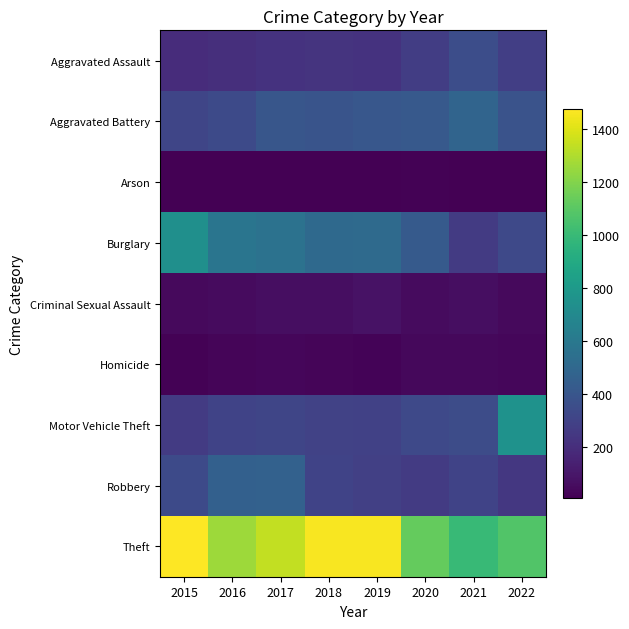

What is the spread (max minus min) of values at 2020?

1108